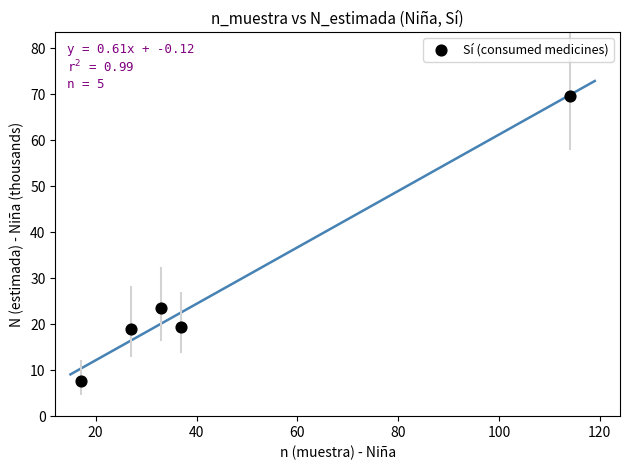

What Y value in the scatter plot is closest to 38?

23.6